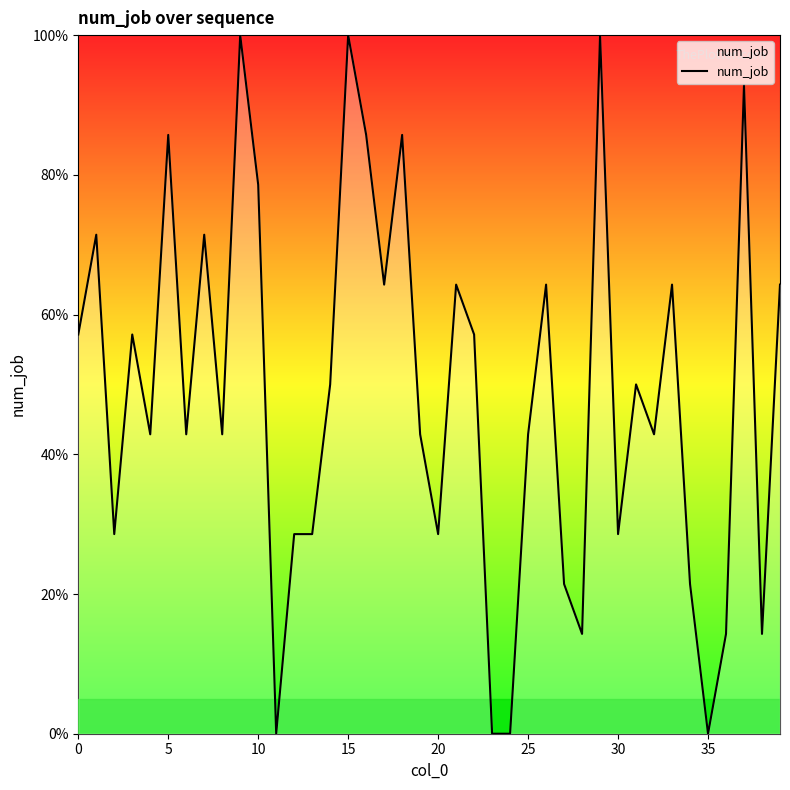

Reading left to right, what are all the values shown in this chart?

57.1	71.4	28.6	57.1	42.9	85.7	42.9	71.4	42.9	100.0	78.6	0.0	28.6	28.6	50.0	100.0	85.7	64.3	85.7	42.9	28.6	64.3	57.1	0.0	0.0	42.9	64.3	21.4	14.3	100.0	28.6	50.0	42.9	64.3	21.4	0.0	14.3	92.9	14.3	64.3